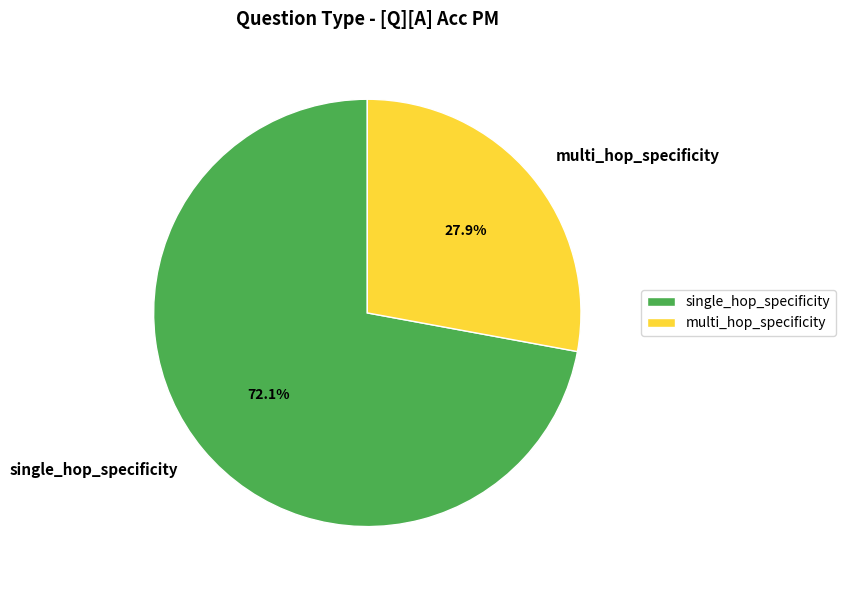

Count the number of slices in the pie.

2